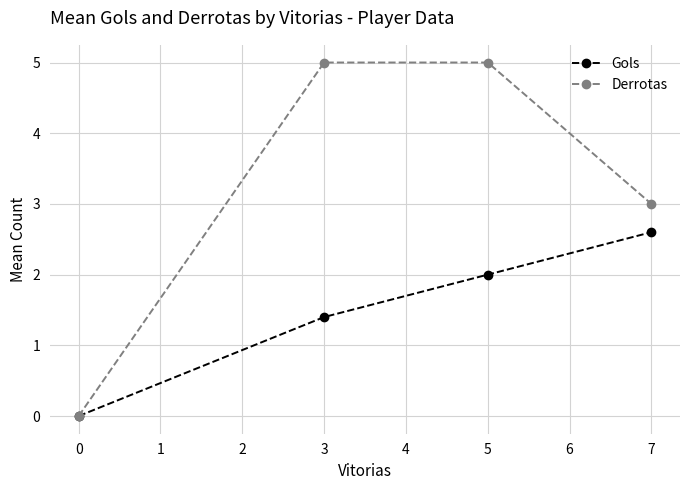

List the series in order of their peak value, lowest first.

Gols, Derrotas